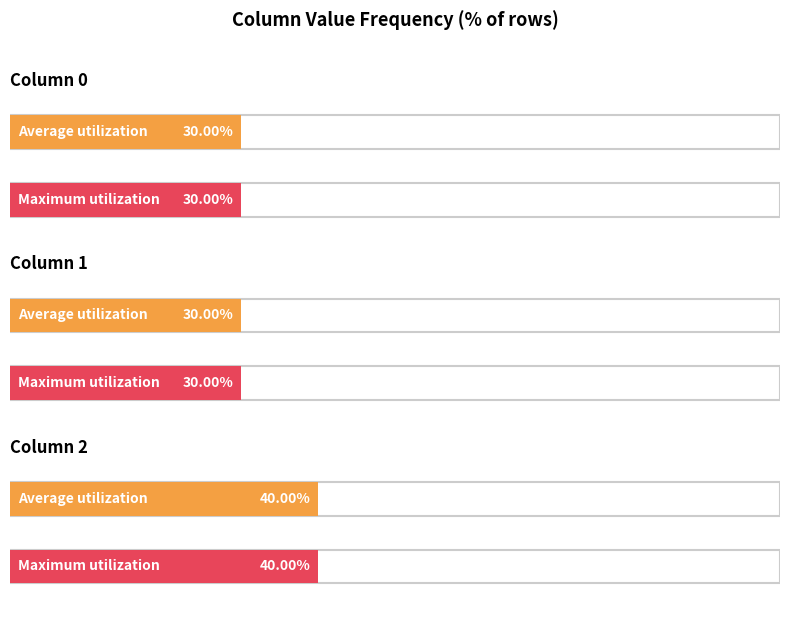

What value does the 0 series have at 1?

3